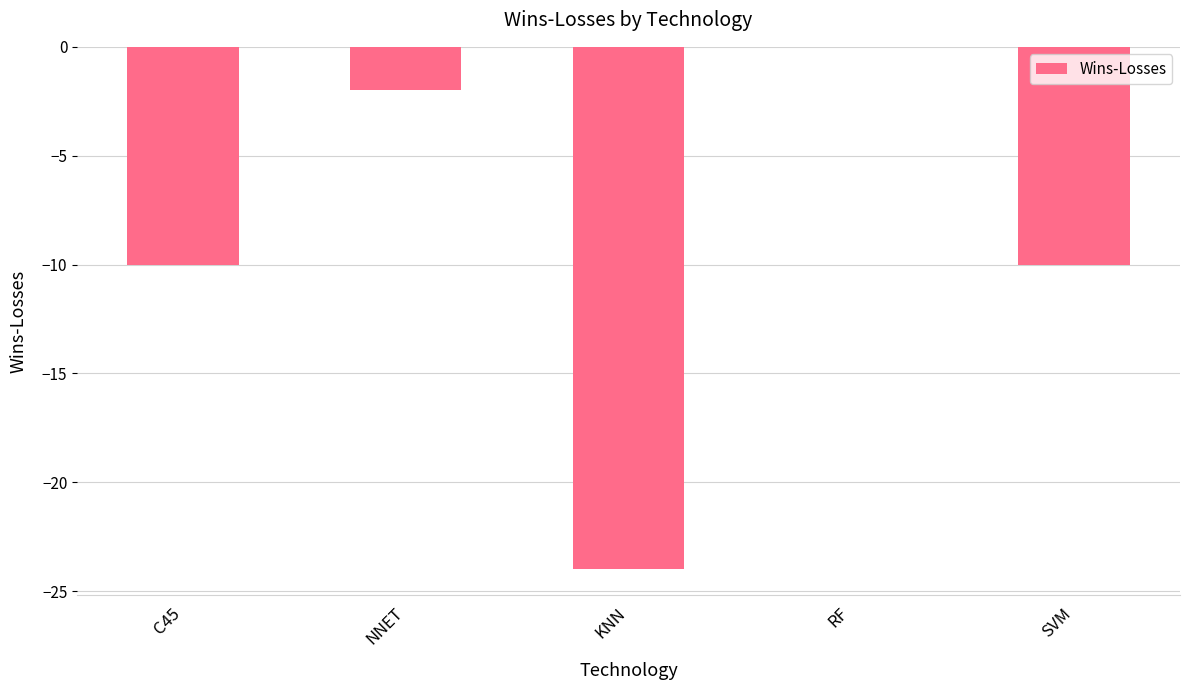

What value does the data have at SVM?

-10